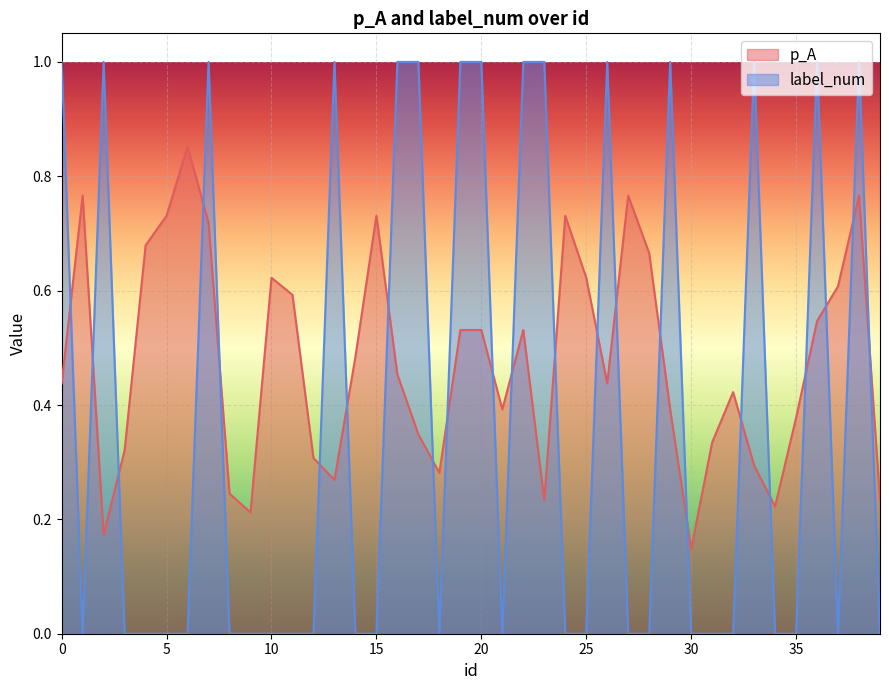

Reading left to right, extract all data points from this chart.

p_A: 0=0.4	1=0.8	2=0.2	3=0.3	4=0.7	5=0.7	6=0.9	7=0.7	8=0.2	9=0.2	10=0.6	11=0.6	12=0.3	13=0.3	14=0.5	15=0.7	16=0.5	17=0.3	18=0.3	19=0.5	20=0.5	21=0.4	22=0.5	23=0.2	24=0.7	25=0.6	26=0.4	27=0.8	28=0.7	29=0.4	30=0.1	31=0.3	32=0.4	33=0.3	34=0.2	35=0.4	36=0.5	37=0.6	38=0.8	39=0.2
label_num: 0=1.0	1=0.0	2=1.0	3=0.0	4=0.0	5=0.0	6=0.0	7=1.0	8=0.0	9=0.0	10=0.0	11=0.0	12=0.0	13=1.0	14=0.0	15=0.0	16=1.0	17=1.0	18=0.0	19=1.0	20=1.0	21=0.0	22=1.0	23=1.0	24=0.0	25=0.0	26=1.0	27=0.0	28=0.0	29=1.0	30=0.0	31=0.0	32=0.0	33=1.0	34=0.0	35=0.0	36=1.0	37=0.0	38=1.0	39=0.0